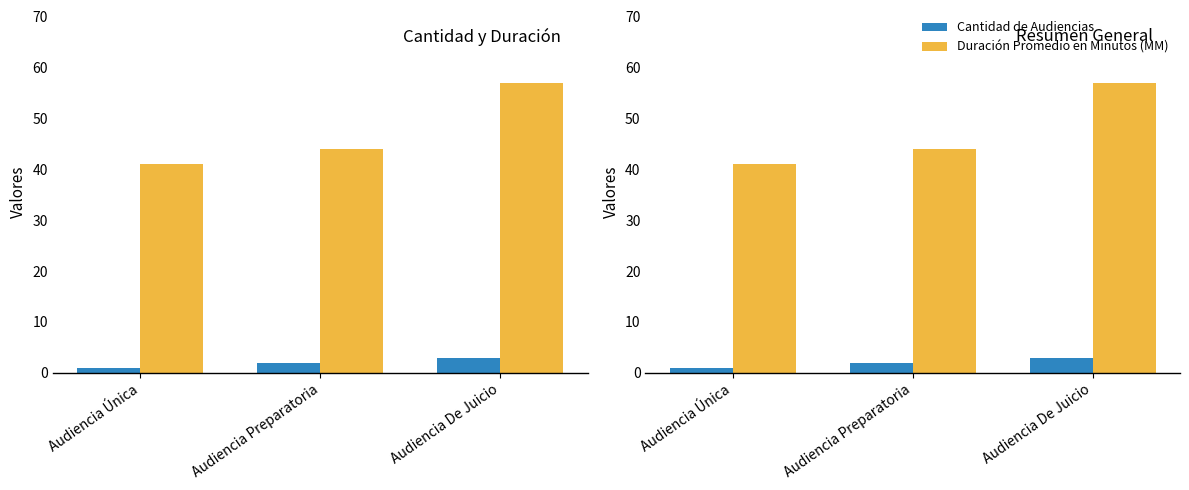

Which label corresponds to the largest value in the chart?

Audiencia De Juicio